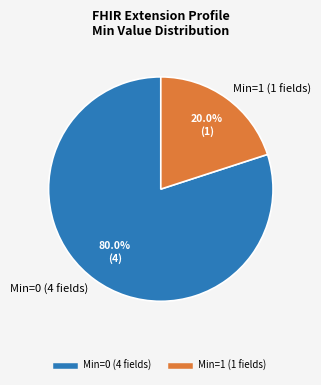

Which slice represents more than half of the pie?

Min=0 (4 fields)